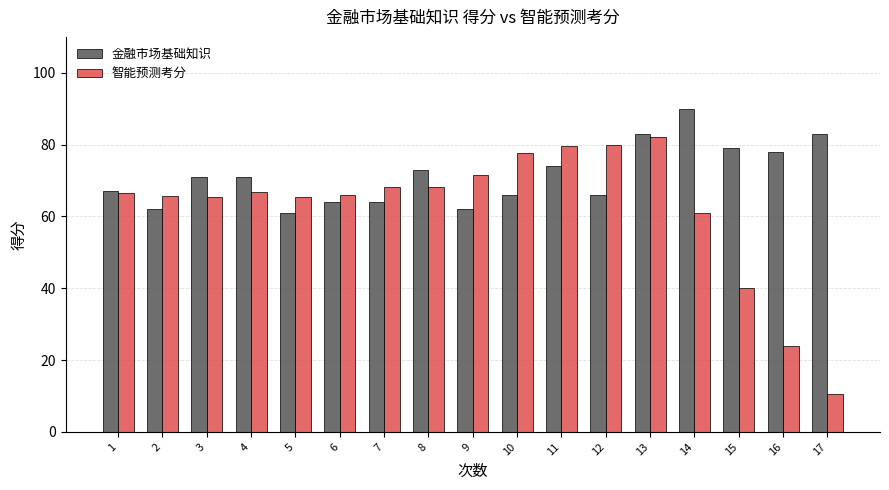

At which category does the chart reach its peak across all series?

14